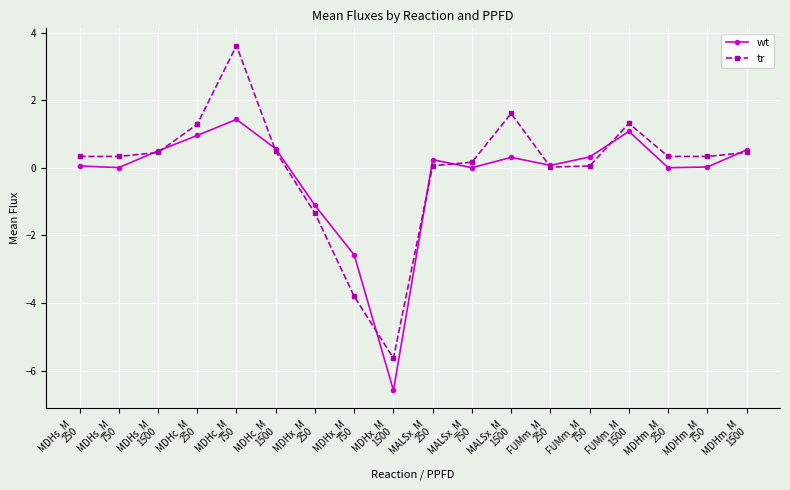

How many lines are shown in the chart?

2